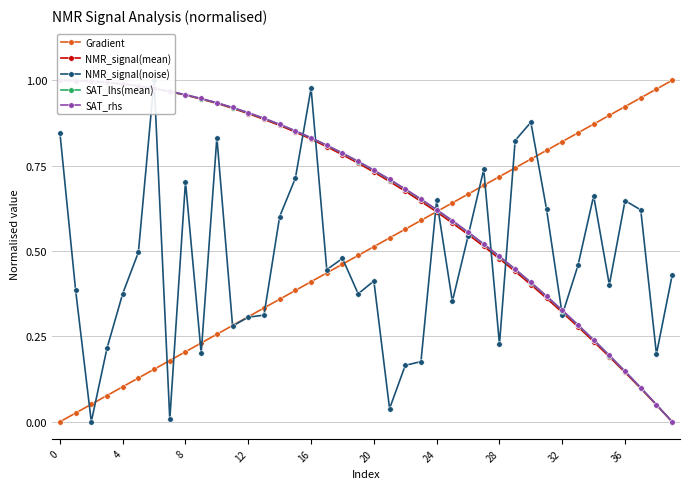

True or false: Gradient has more than 0 interior local peaks.

False